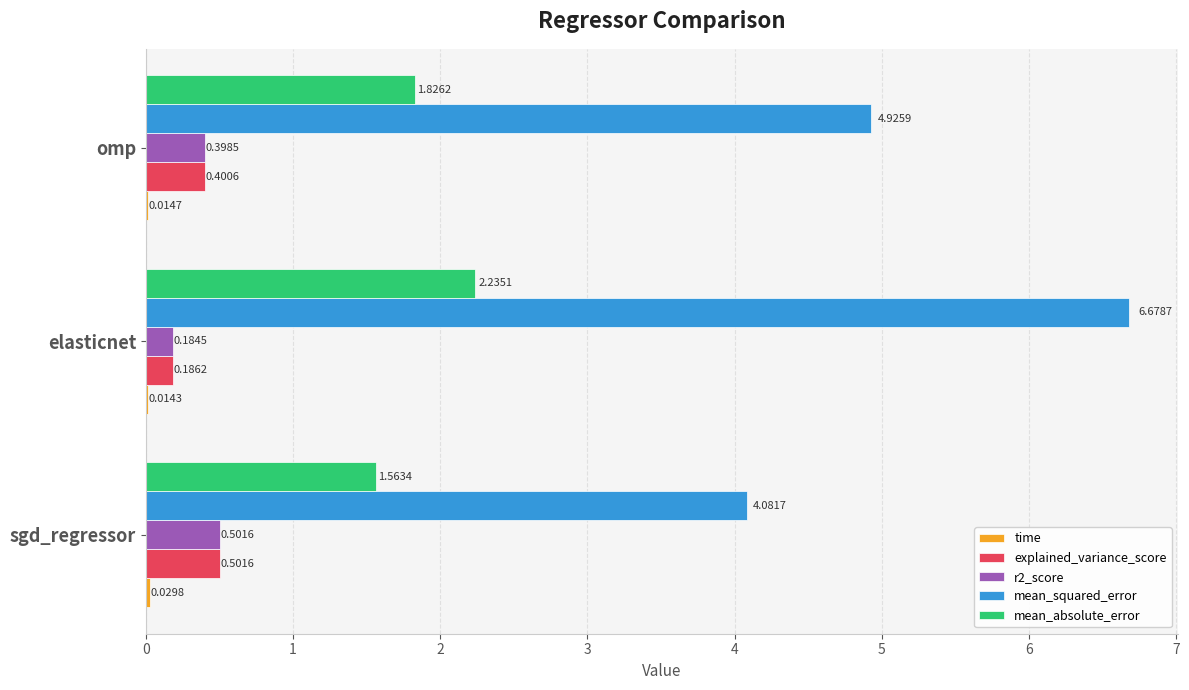

How many data points does each series have?

3